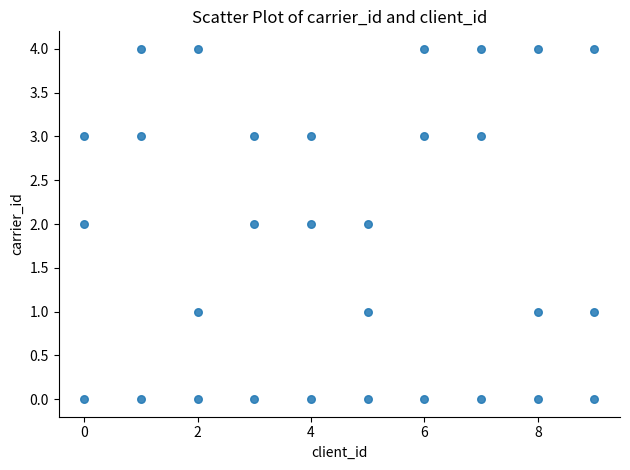

What is the range of Y values (max minus min)?

4